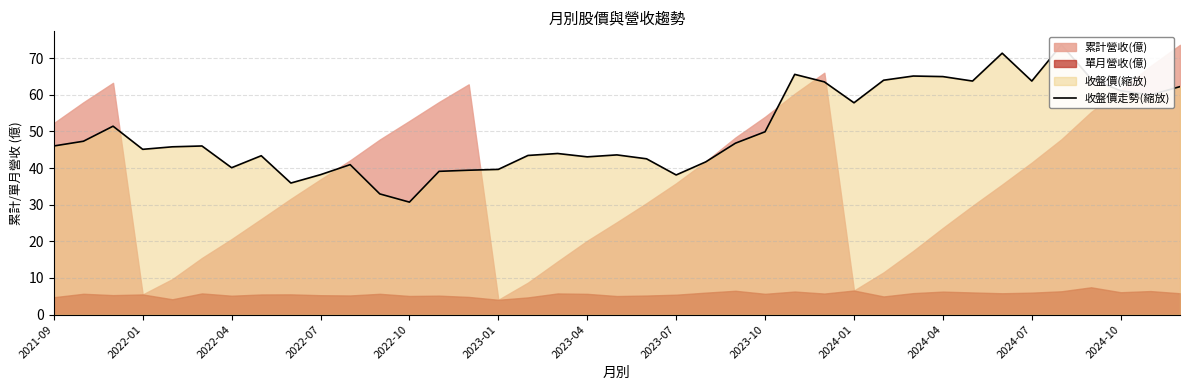

How many data points does each series have?

39